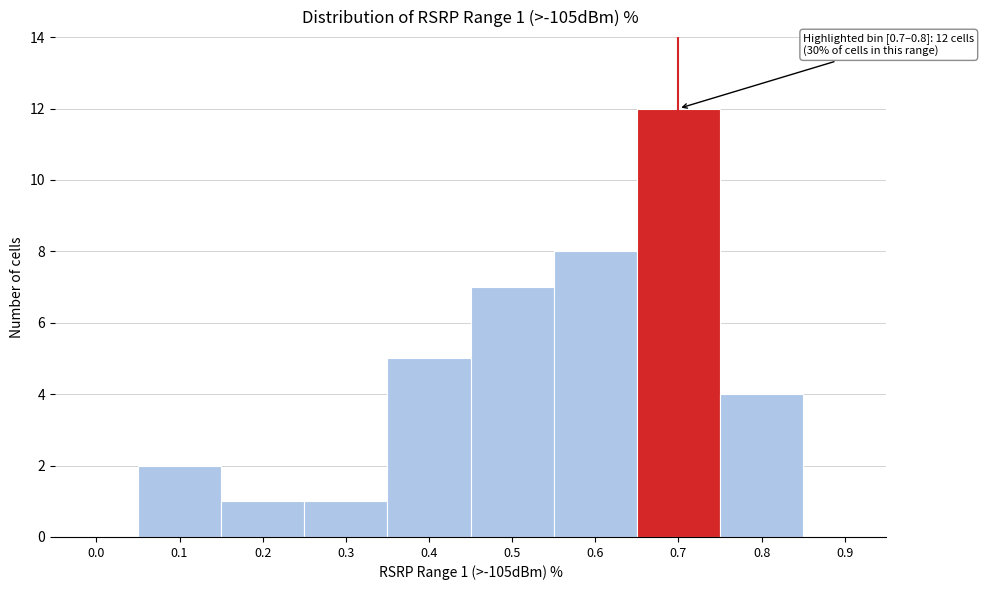

Reading right to left, what are all the values shown in this chart?

0.9=0	0.8=4	0.7=12	0.6=8	0.5=7	0.4=5	0.3=1	0.2=1	0.1=2	0.0=0